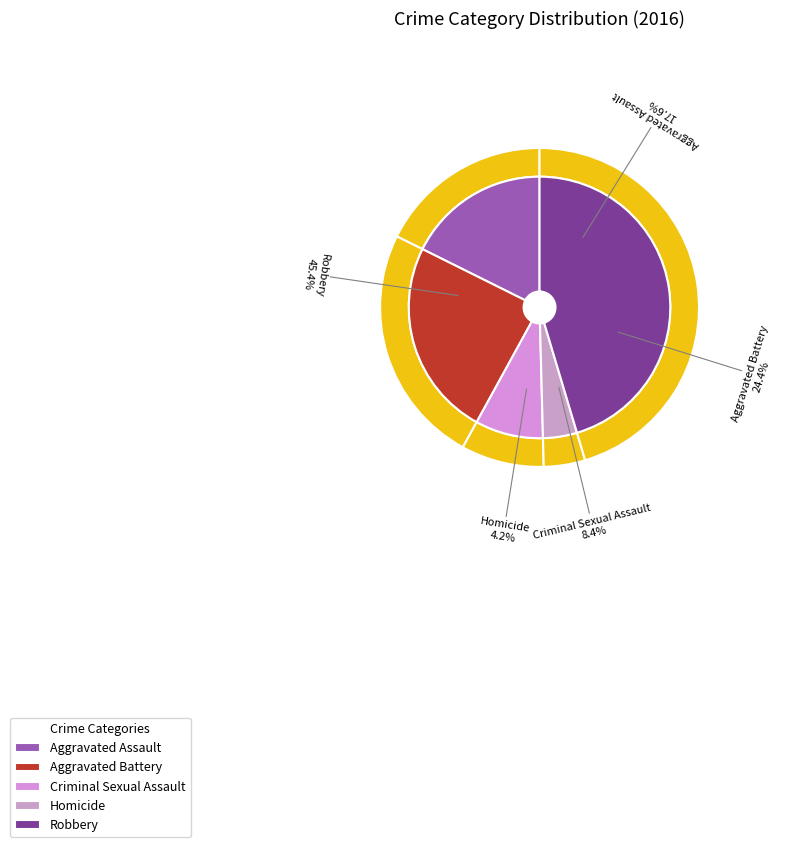

To the nearest percent, what is the average slice percentage?

20%